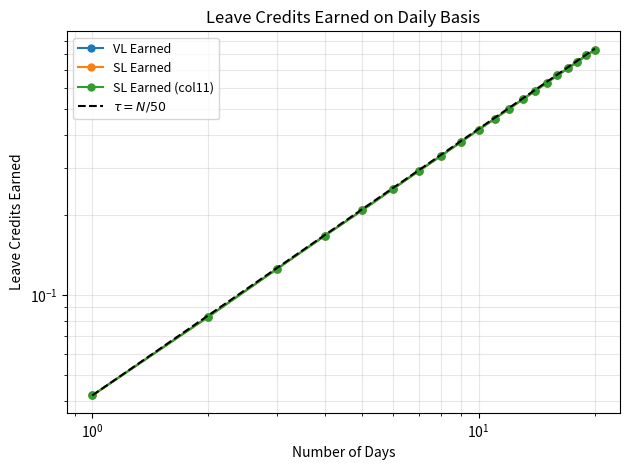

True or false: SL Earned has more than 1 points higher than both neighbors.

False